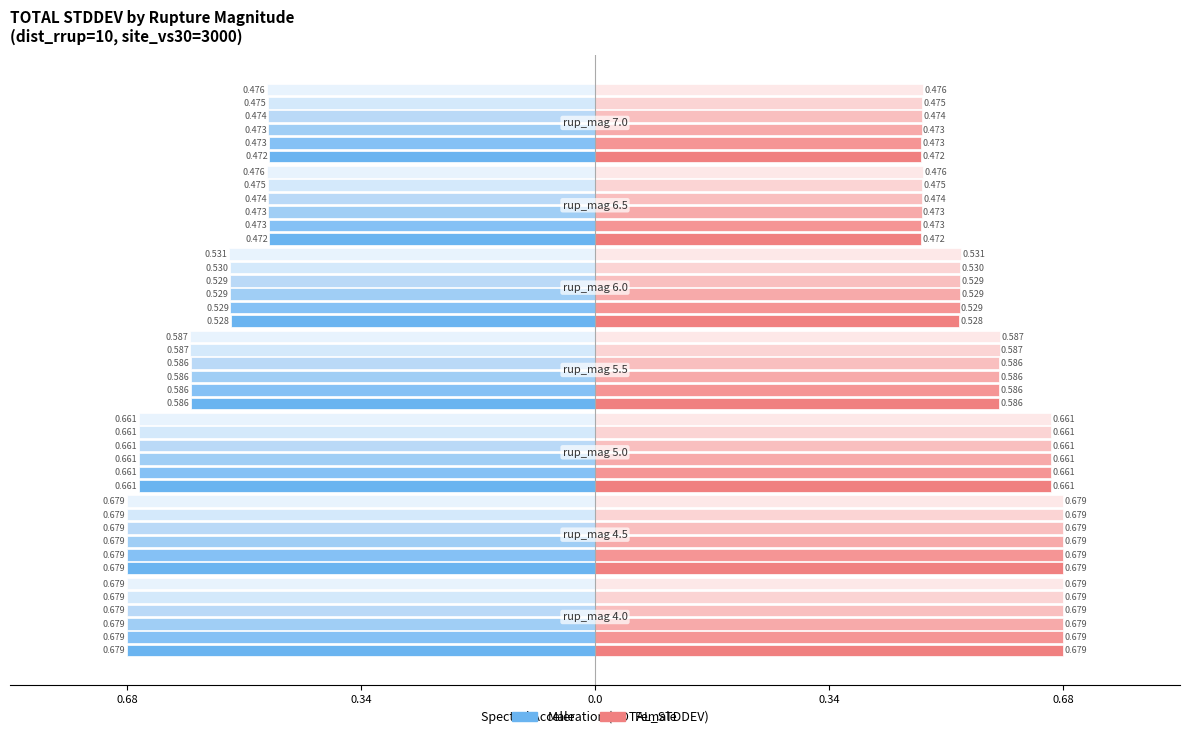

How many data points does each series have?

7